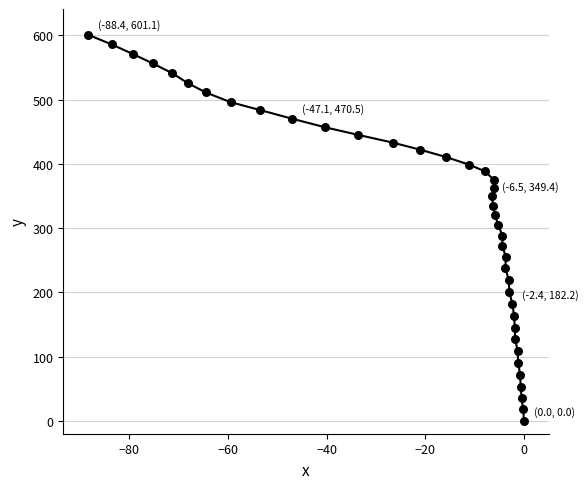

What is the range of Y values (max minus min)?

601.1